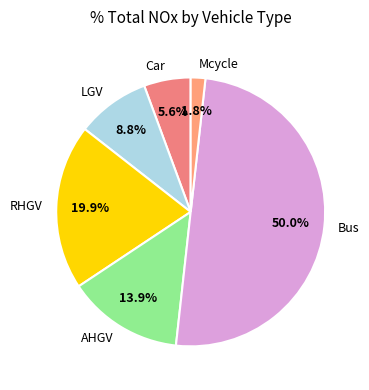

To the nearest percent, what is the combined percentage of Car and LGV?

14%